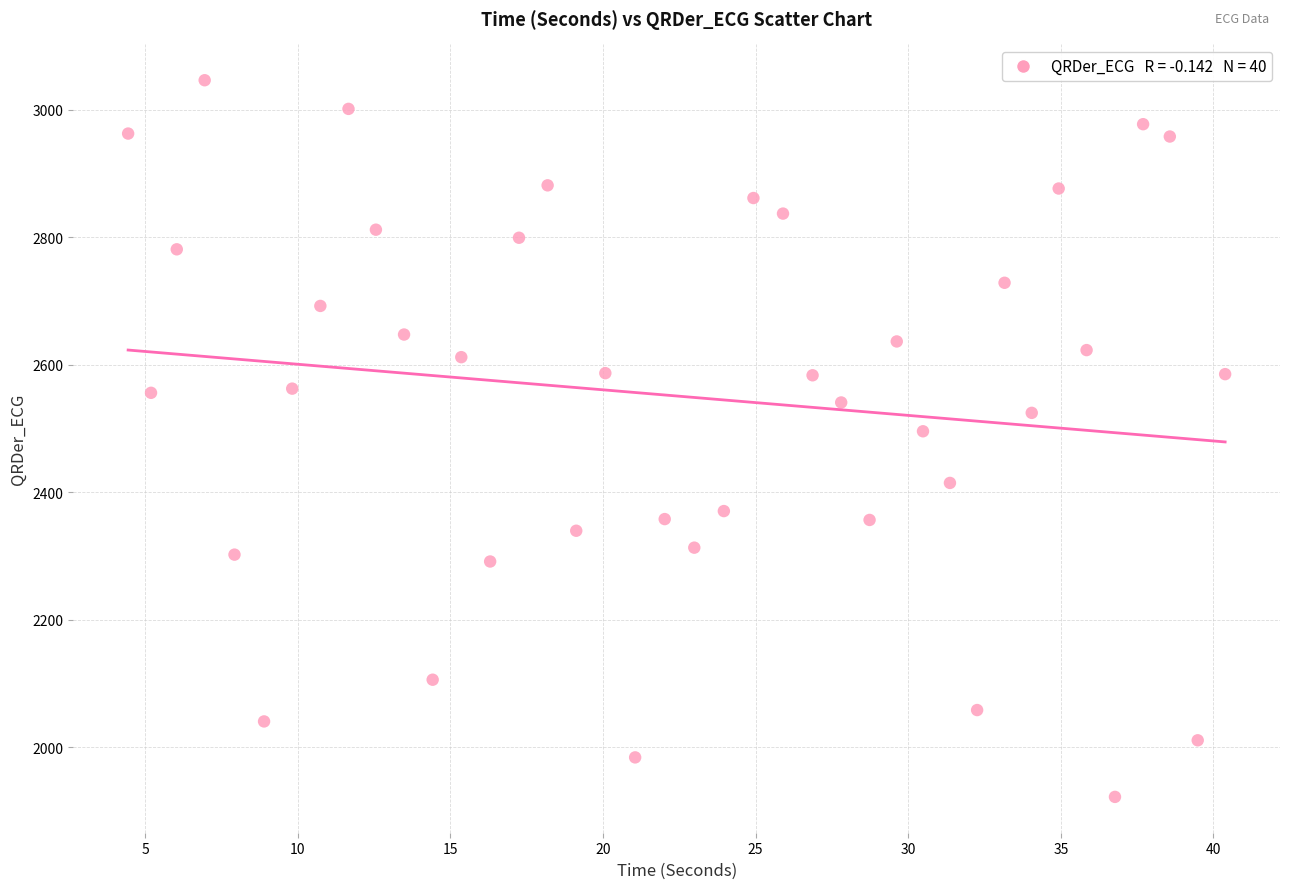

What is the range of X values (max minus min)?

35.9